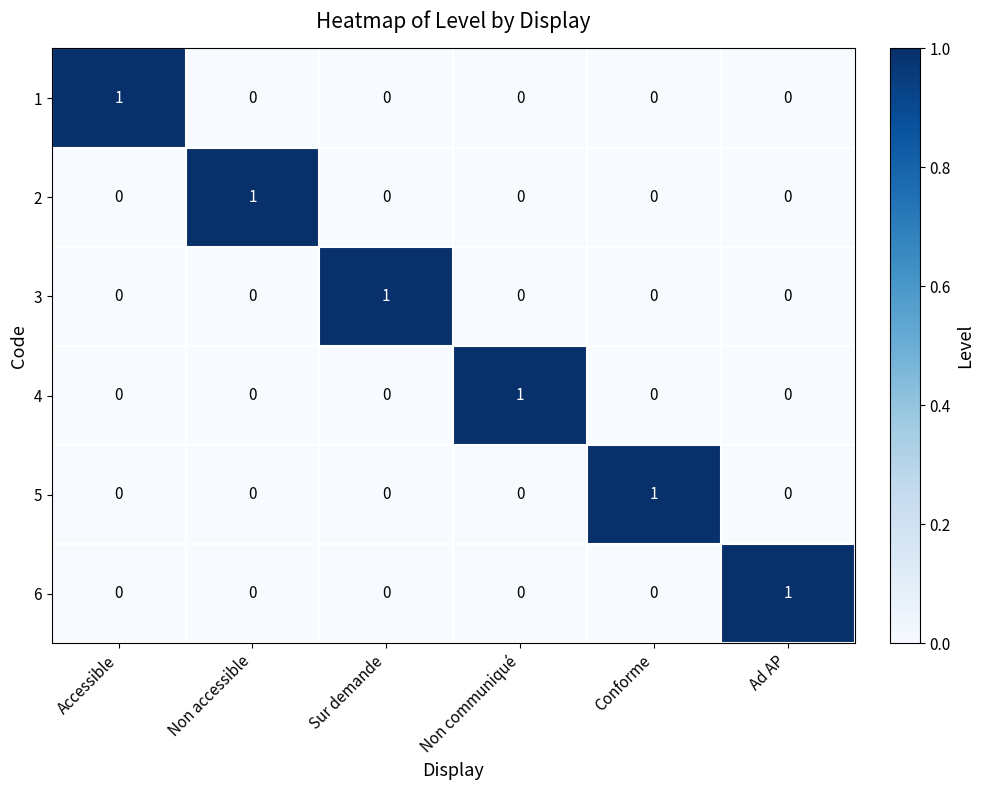

At which label does 6 reach its peak?

Ad AP